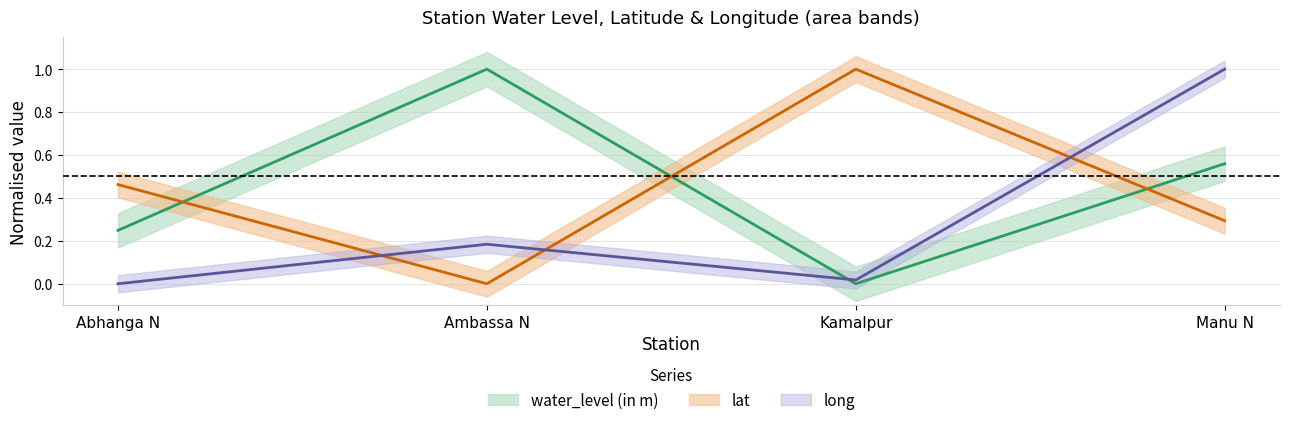

Reading left to right, list all the values displayed in this chart.

water_level (in m): Abhanga N=0.2	Ambassa N=1.0	Kamalpur=0.0	Manu N=0.6
lat: Abhanga N=0.5	Ambassa N=0.0	Kamalpur=1.0	Manu N=0.3
long: Abhanga N=0.0	Ambassa N=0.2	Kamalpur=0.0	Manu N=1.0